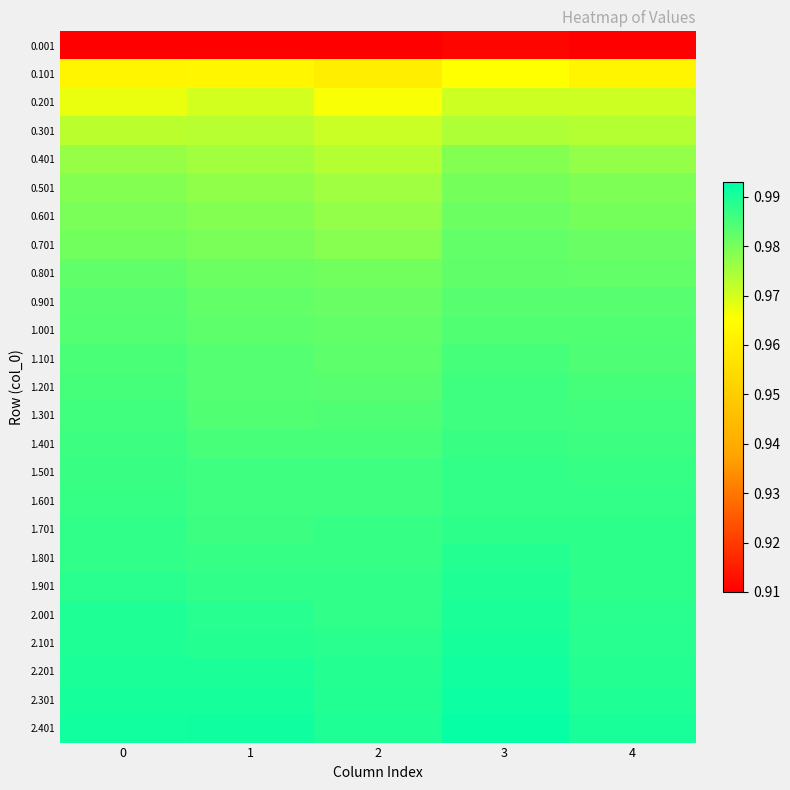

What is the difference between the highest and lowest values at 2?

0.1